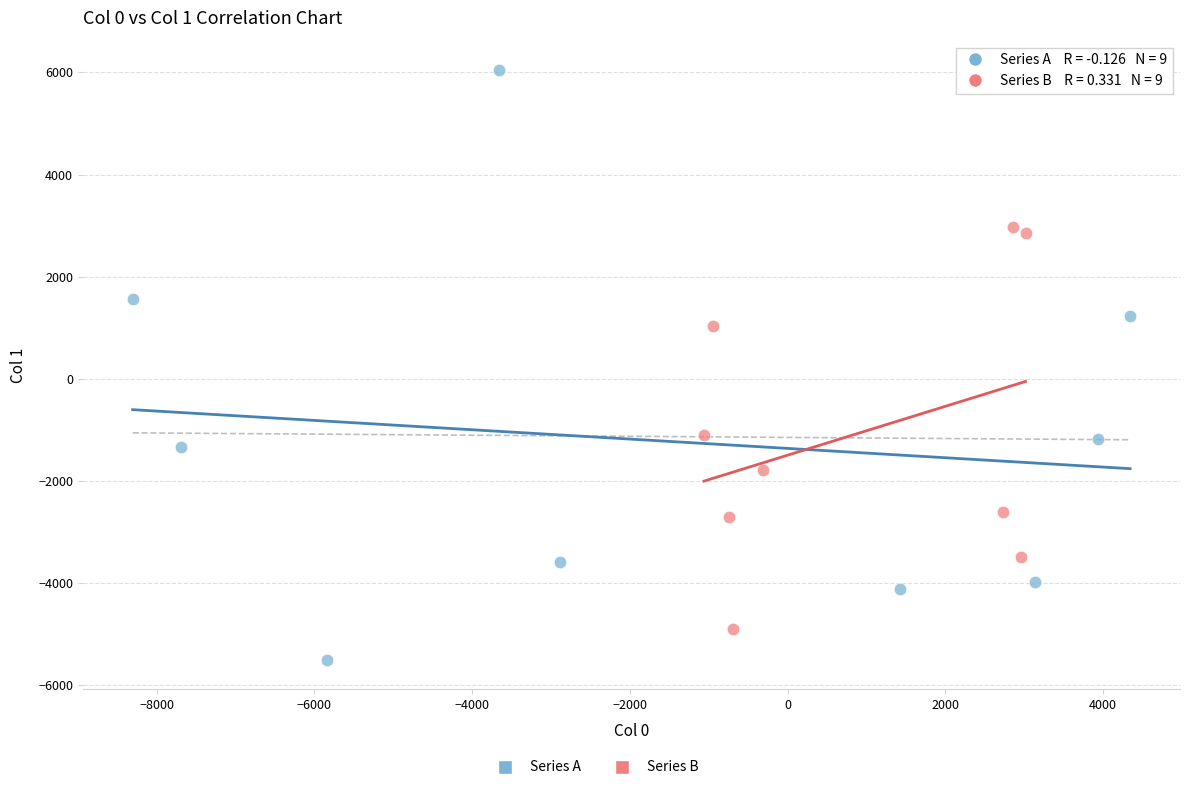

Which series has the largest Y range (max minus min)?

Series A